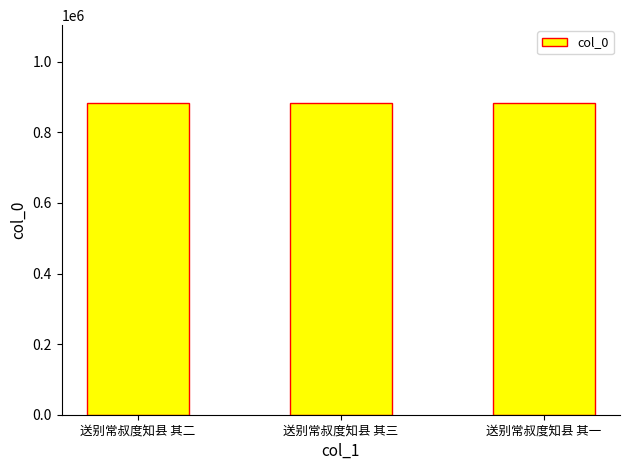

Approximately how many times larger is the value at 送别常叔度知县 其三 compared to 送别常叔度知县 其二?

1.0